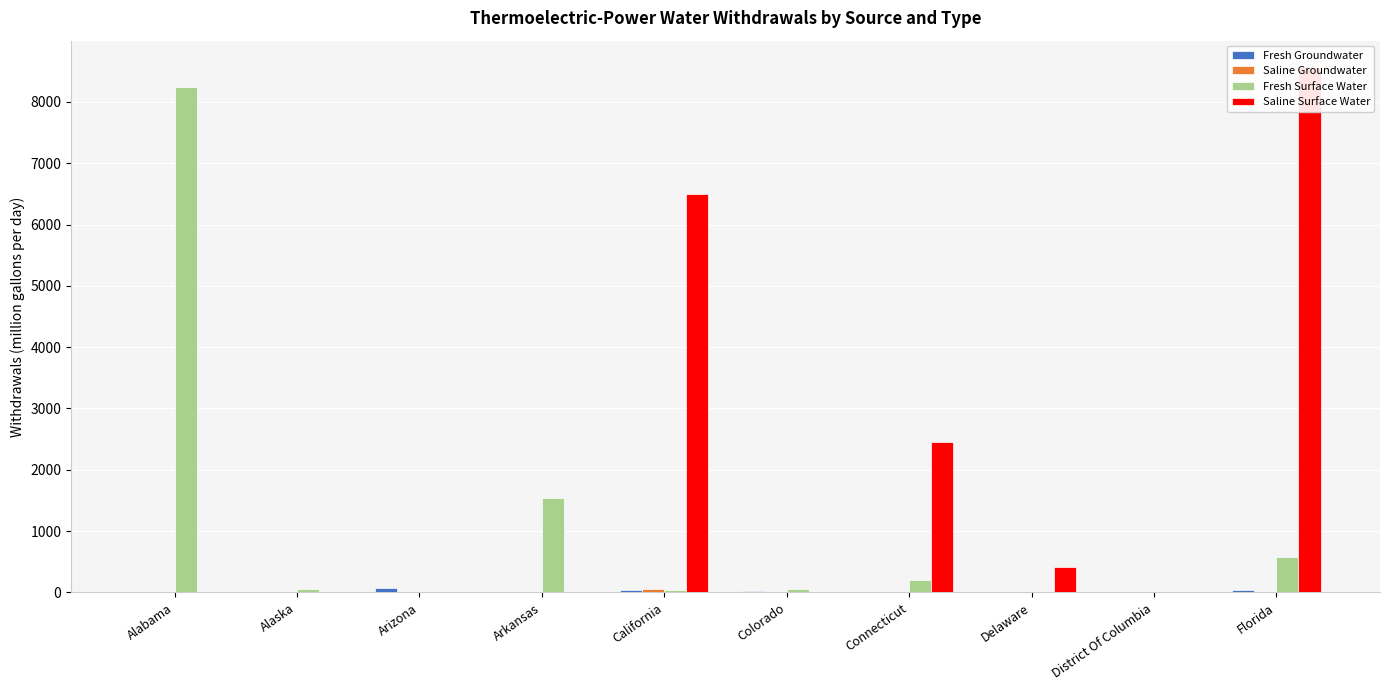

The Fresh Groundwater series shows 0.4 at Delaware. True or false?

True